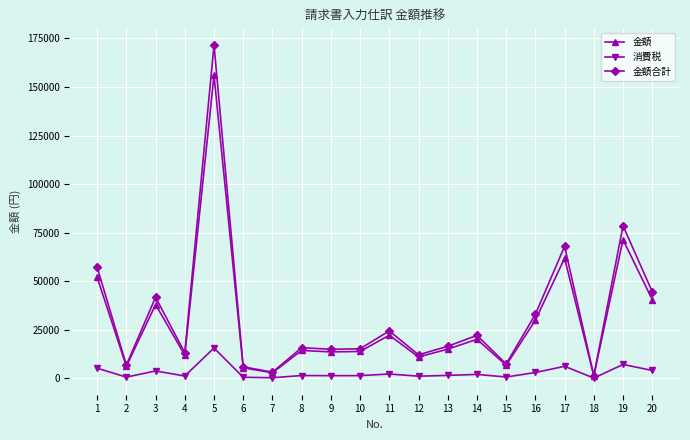

What is the value of the 金額合計 point at the 14th from the left?

22110